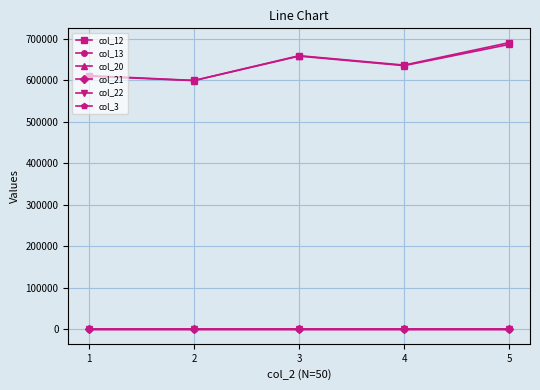

What is the maximum value shown in the chart?

690711.8